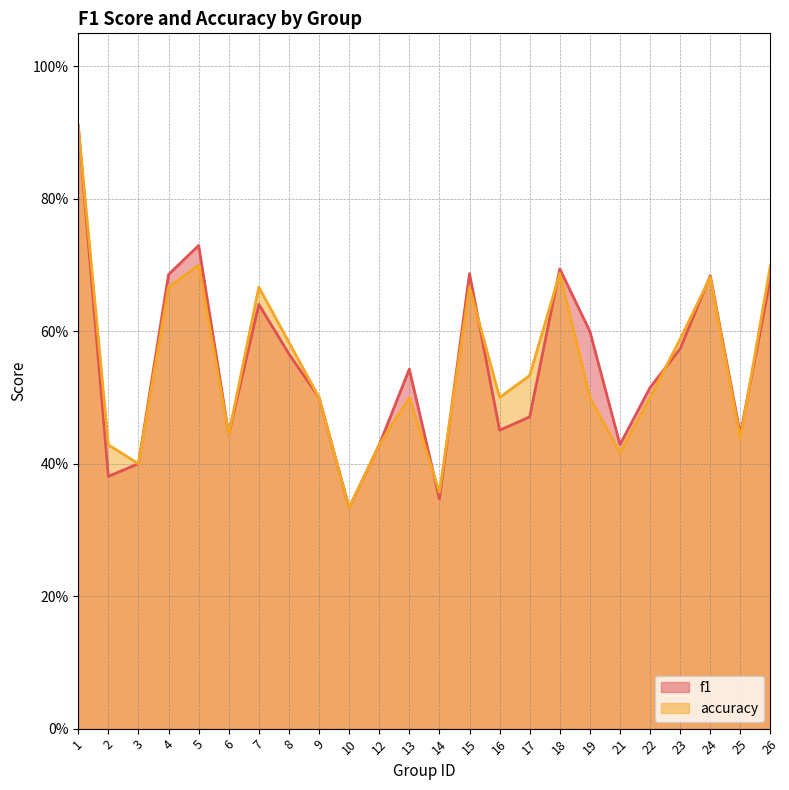

Reading right to left, transcribe all the data shown in this chart.

f1: 0.7	0.4	0.7	0.6	0.5	0.4	0.6	0.7	0.5	0.5	0.7	0.3	0.5	0.4	0.3	0.5	0.6	0.6	0.4	0.7	0.7	0.4	0.4	0.9
accuracy: 0.7	0.4	0.7	0.6	0.5	0.4	0.5	0.7	0.5	0.5	0.7	0.4	0.5	0.4	0.3	0.5	0.6	0.7	0.4	0.7	0.7	0.4	0.4	0.9